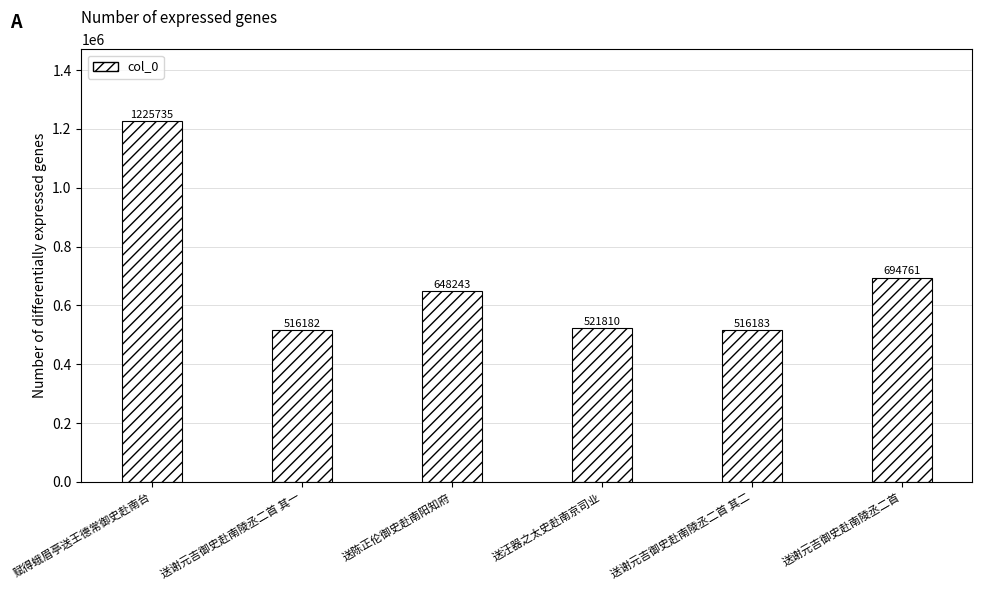

Count the number of data series in this chart.

1